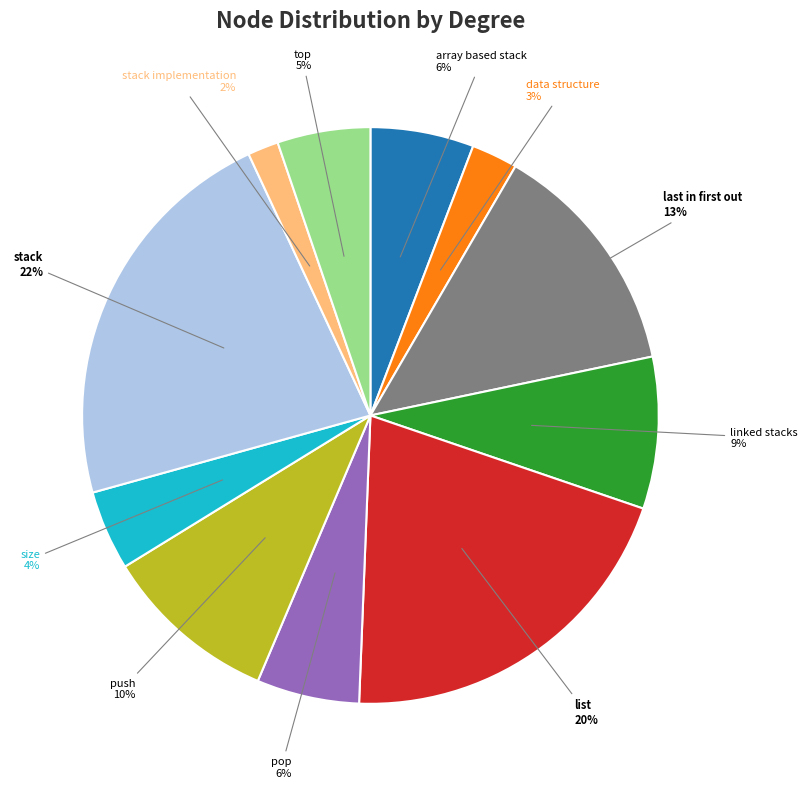

Which slice is the smallest?

stack implementation